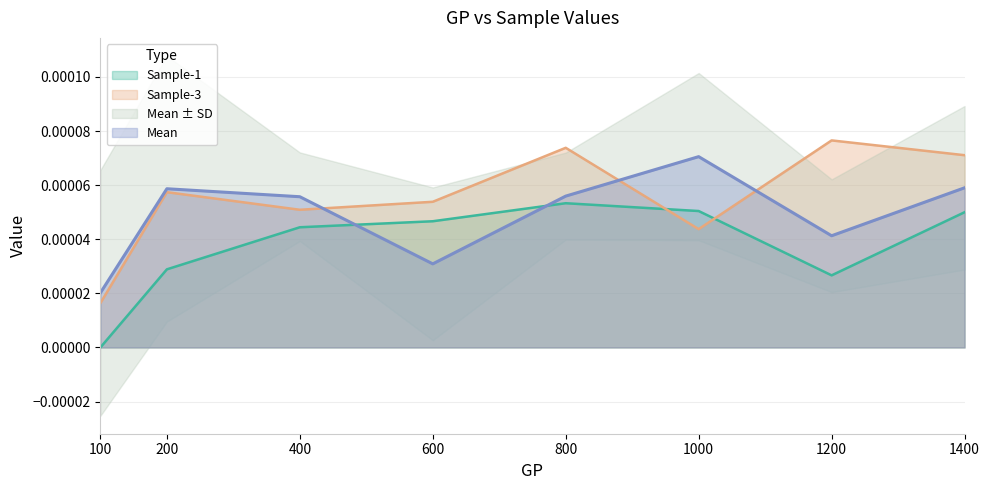

Between 1200 and 1400, which series saw the biggest shift?

Sample-1